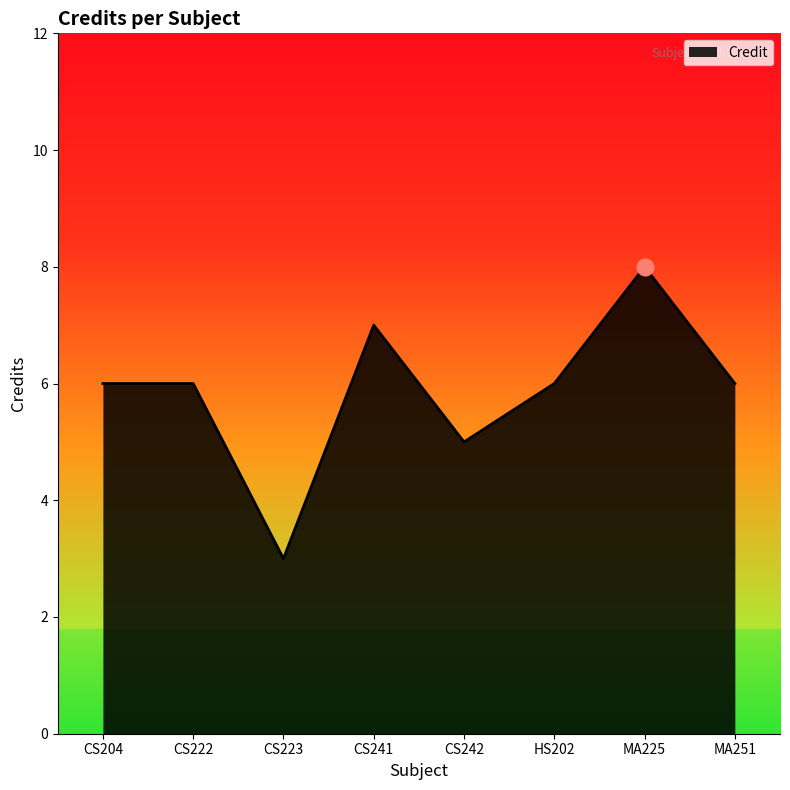

Between CS242 and CS223, which is larger?

CS242